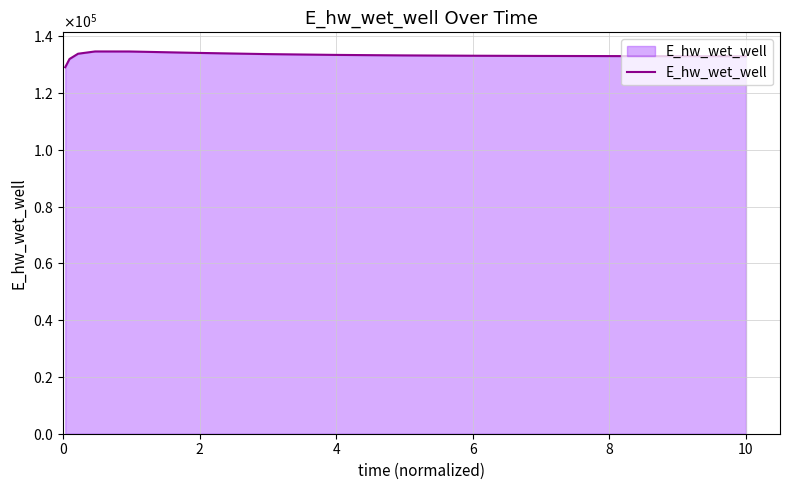

Is this an area chart (filled region under the line)?

Yes